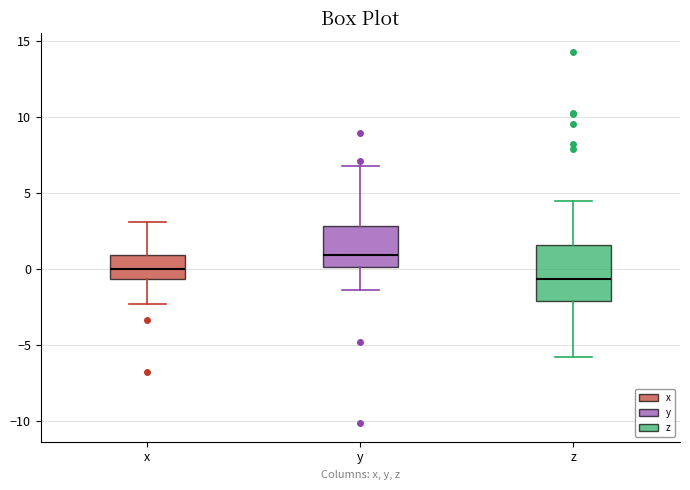

Reading left to right, read every box against the y-axis: the position of its median line, the range the box covers, and the ends of its whiskers. The values are not printed on the chart, so give them approximately, as read against the axis.

x: median 0.0, box -0.5 to 1.0, whiskers -2.5 to 3.0
y: median 1.0, box 0.0 to 3.0, whiskers -1.5 to 7.0
z: median -0.5, box -2.0 to 1.5, whiskers -6.0 to 4.5